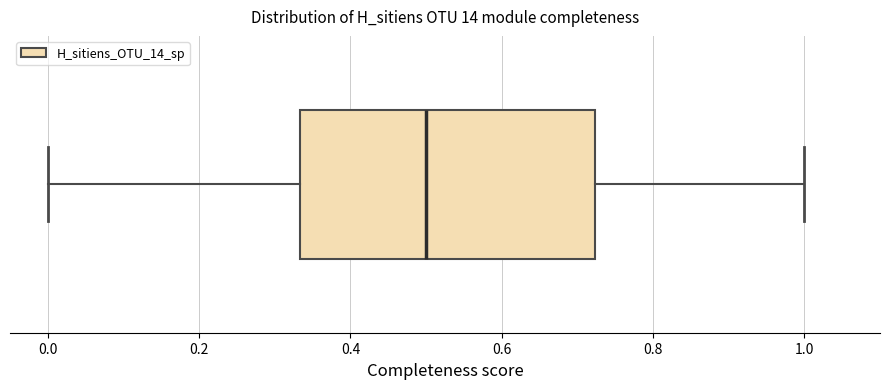

Read this box plot against the x-axis: the position of the median line, the range covered by the box, and the ends of both whiskers. The values are not printed on the chart, so give them approximately, as read against the axis.

median 0.50, box 0.34 to 0.72, whiskers 0.00 to 1.00